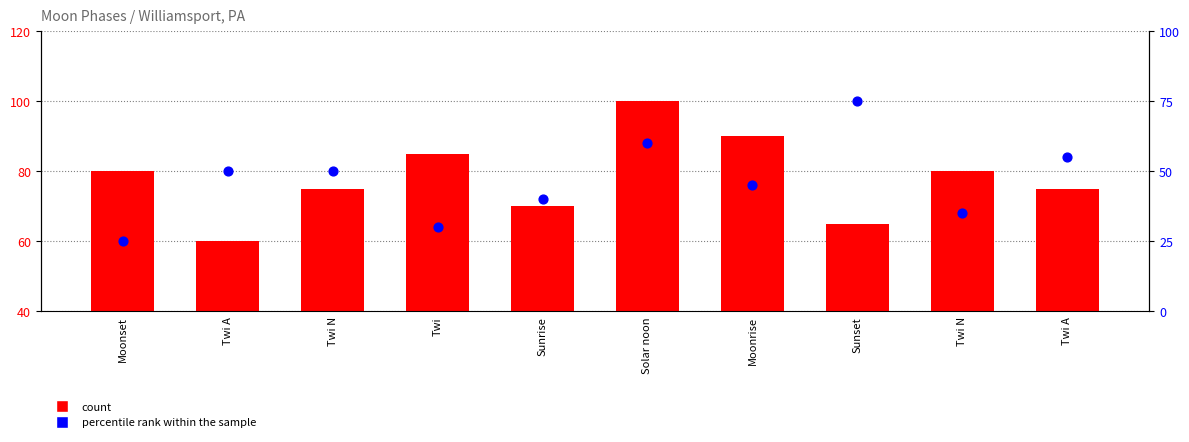

At how many categories does at least one series exceed 91?

1